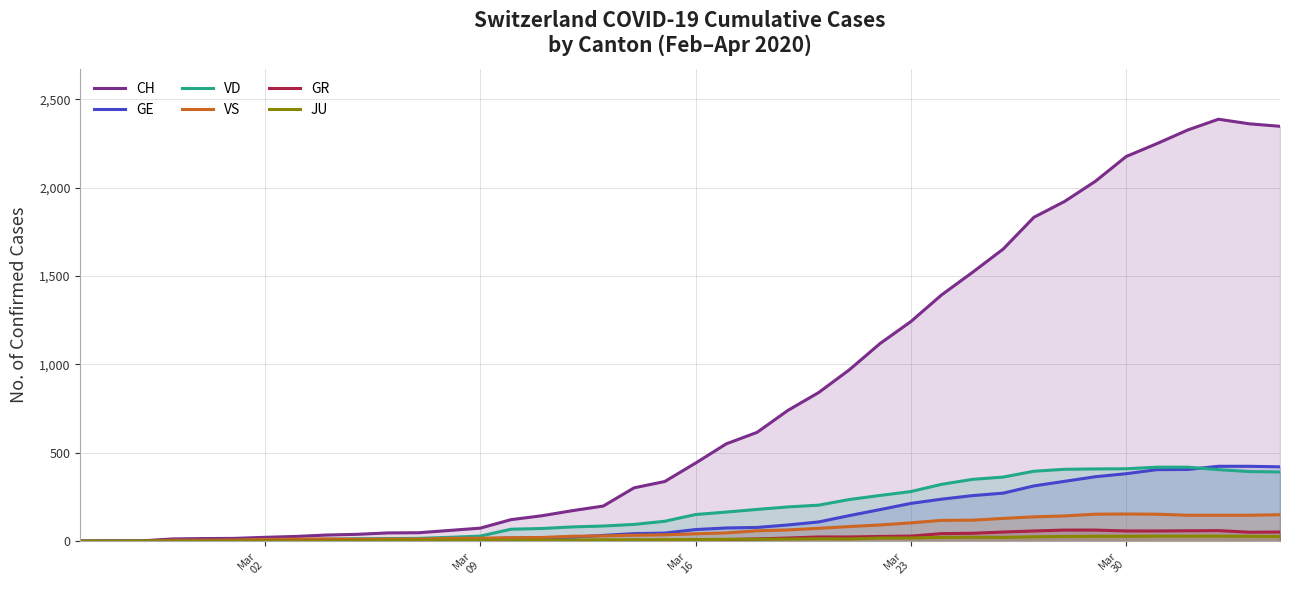

What is the greatest value displayed?

2388